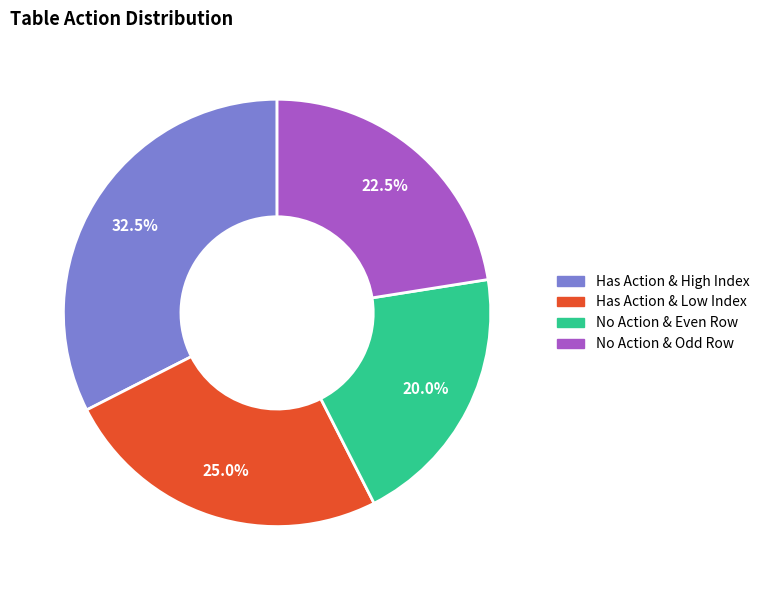

Is there a majority slice in this chart?

No